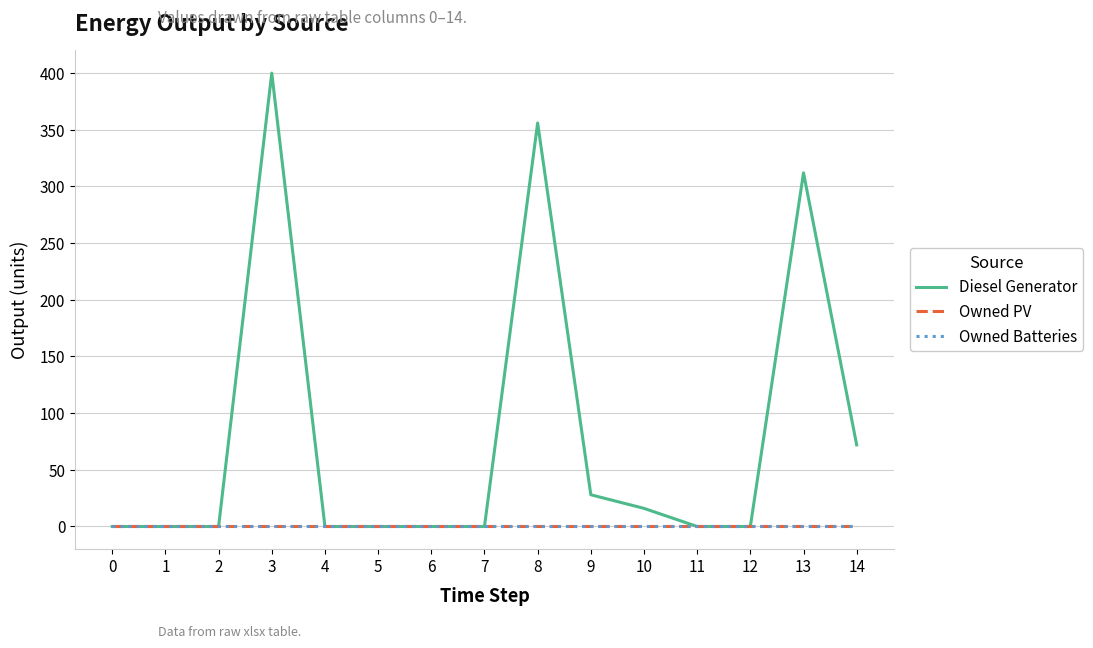

What is the highest value of the Diesel Generator series?

400